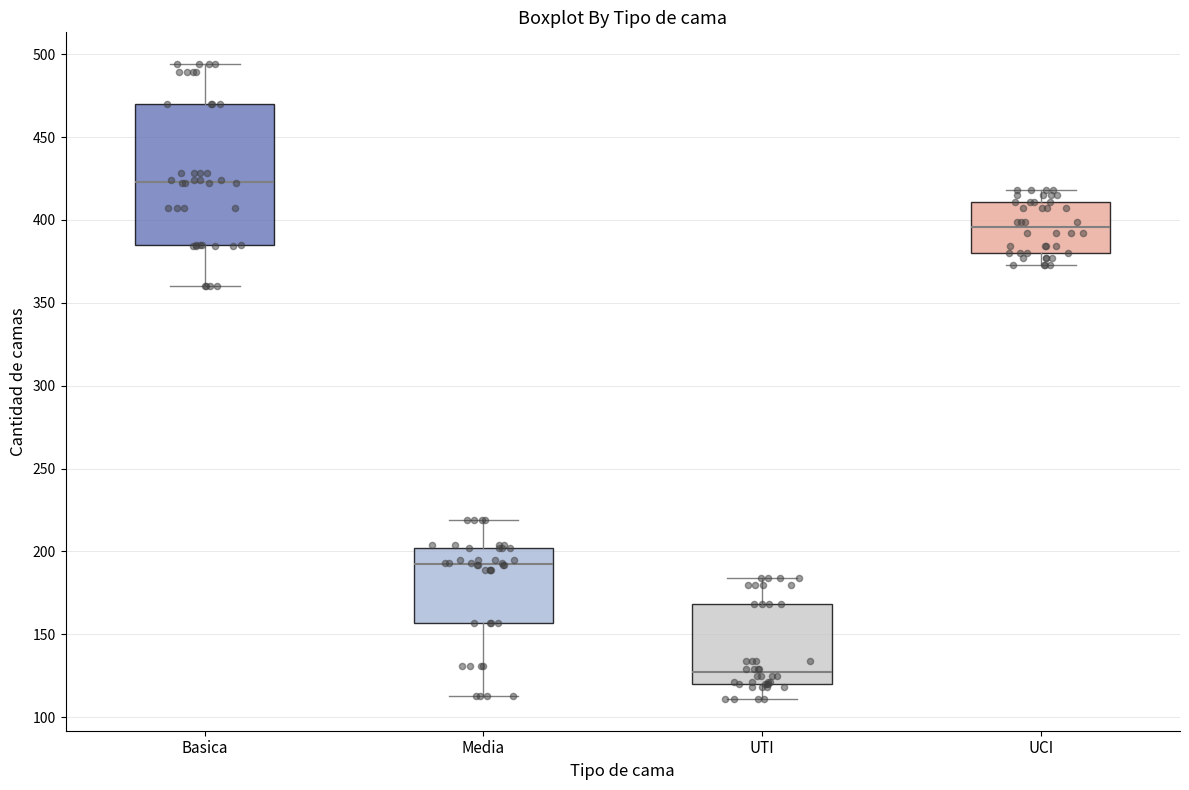

Where does the median line of the box for Media sit on the y-axis? The values are not printed on the chart, so give them approximately, as read against the axis.

195